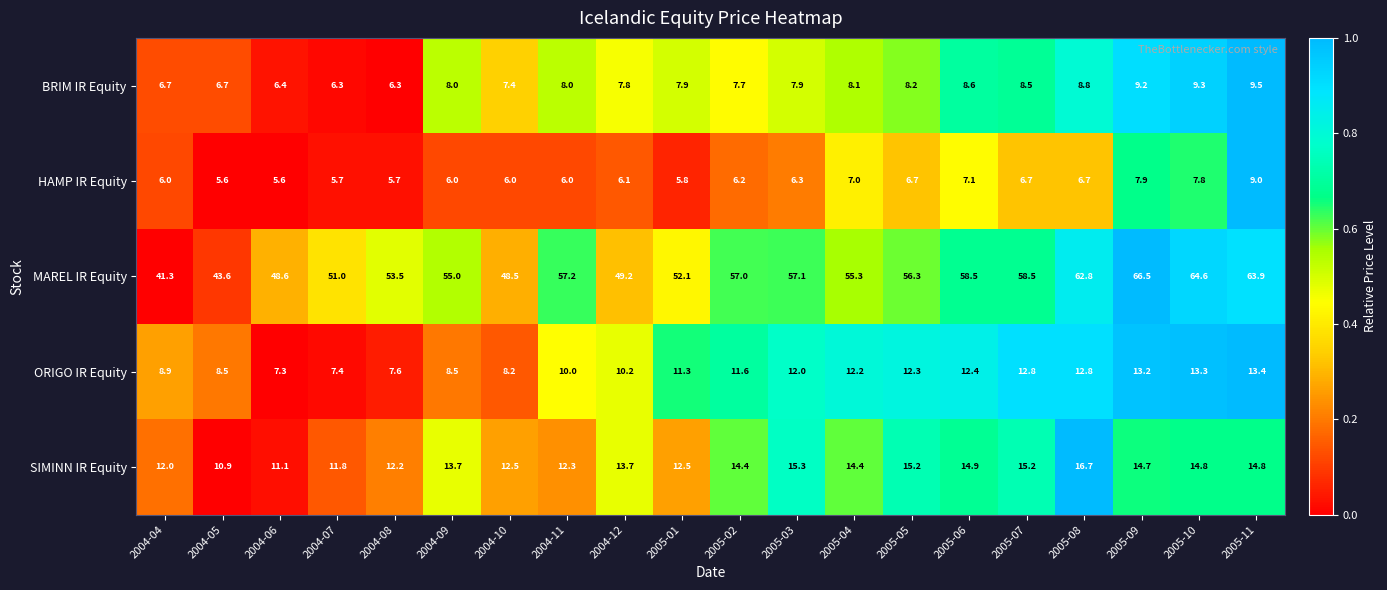

The value of MAREL IR Equity at 2004-11 is 57.2. True or false?

True